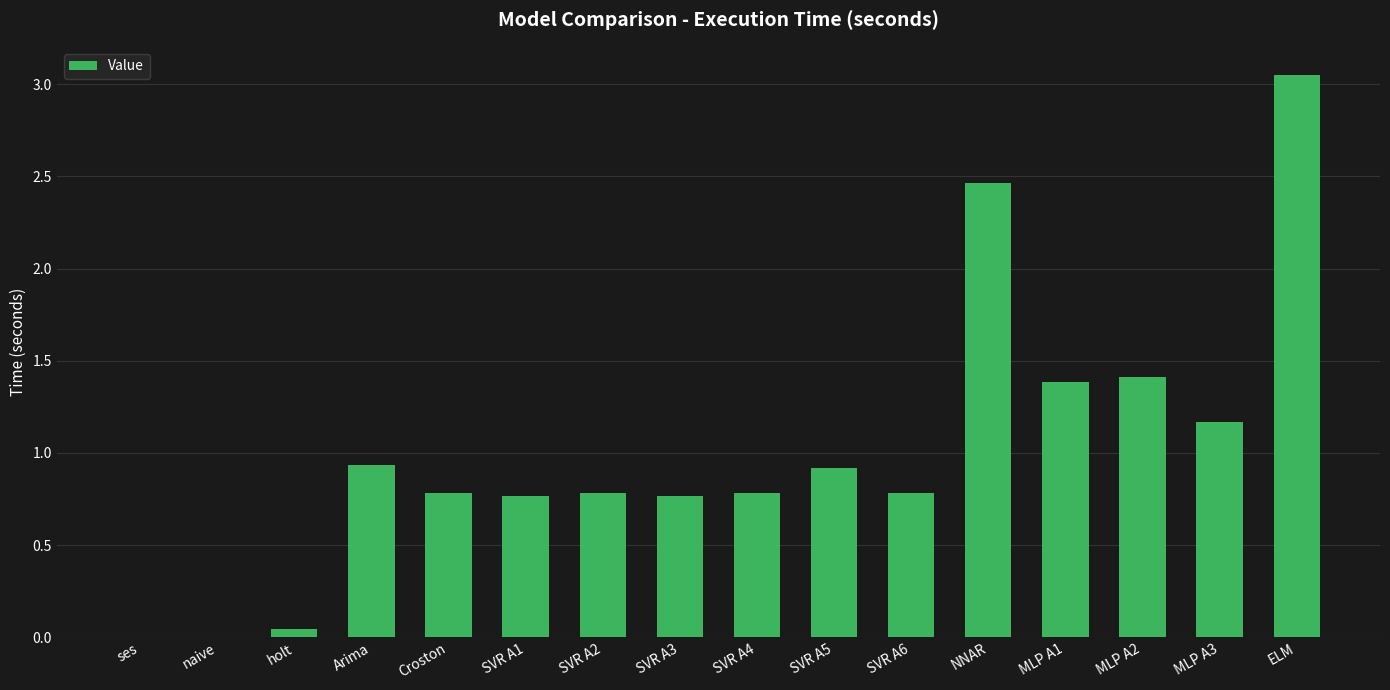

True or false: the data shows 0.8 at Croston.

True